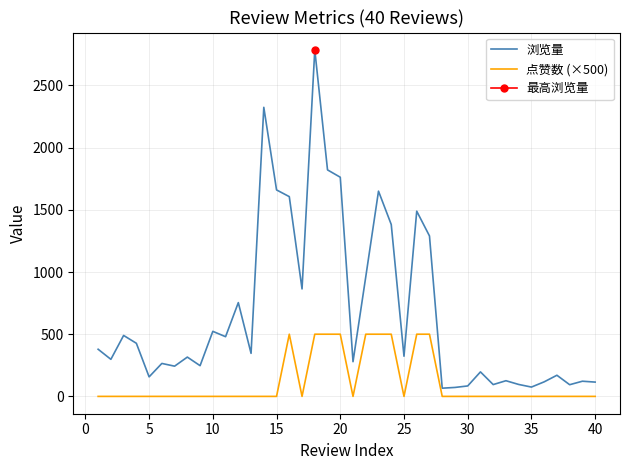

True or false: 点赞数 (×500) and 浏览量 cross at least once.

False